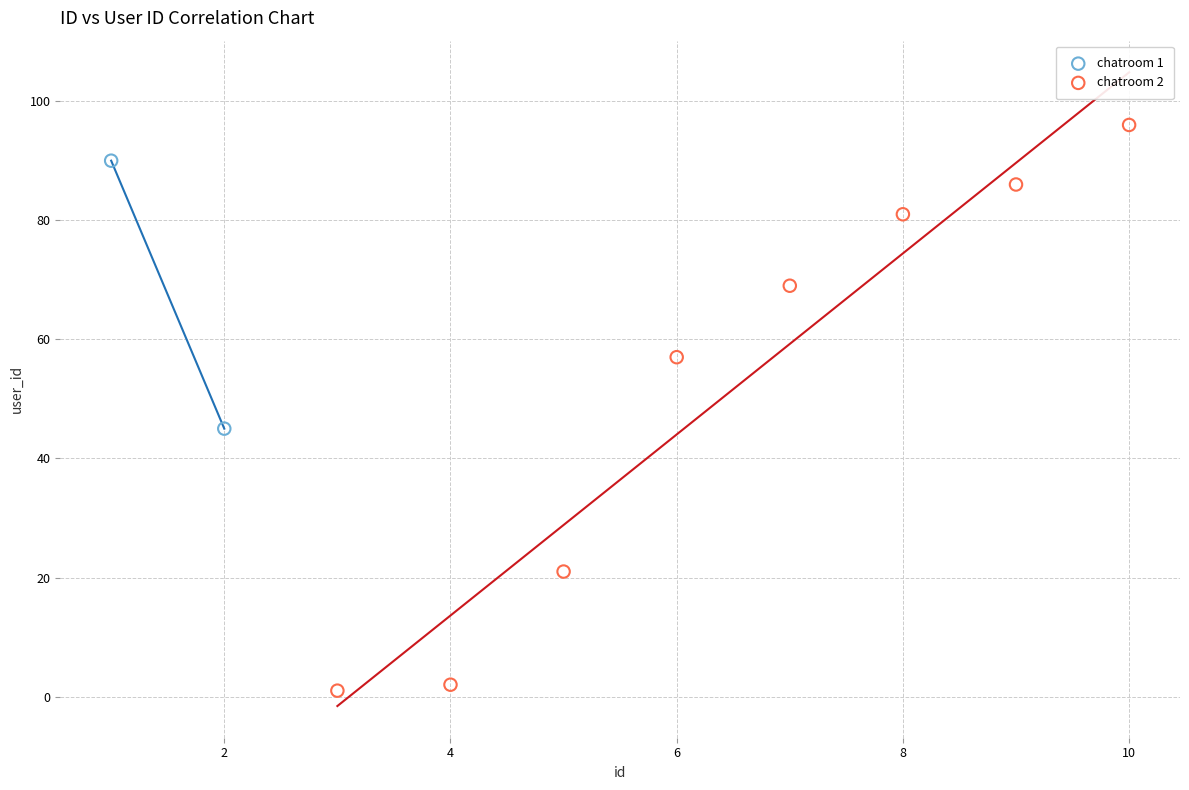

What are all the series names shown in the legend?

chatroom 1, chatroom 2